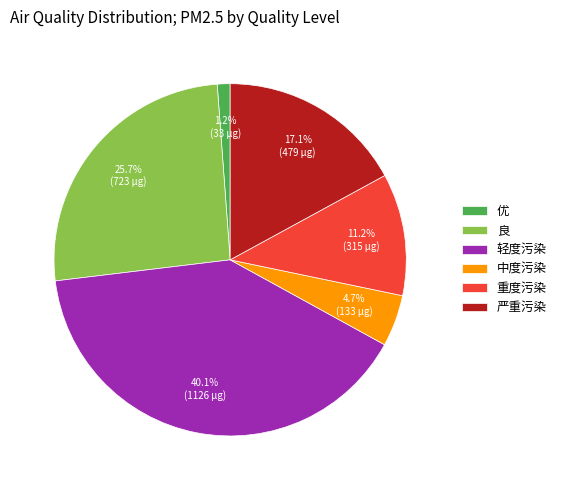

Rank the categories by value from lowest to highest.

优, 中度污染, 重度污染, 严重污染, 良, 轻度污染